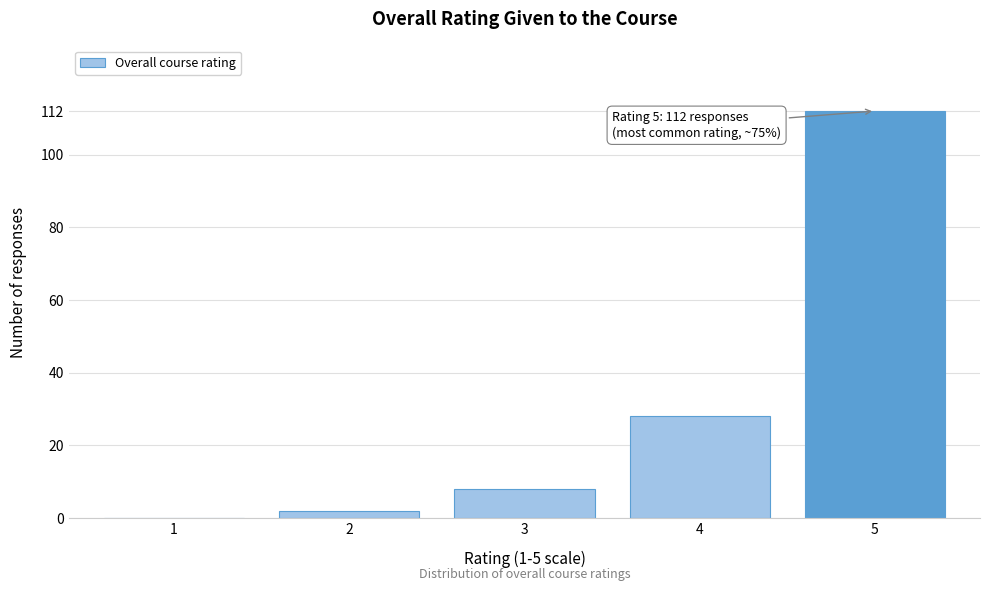

Reading left to right, what are all the values shown in this chart?

1=0	2=2	3=8	4=28	5=112